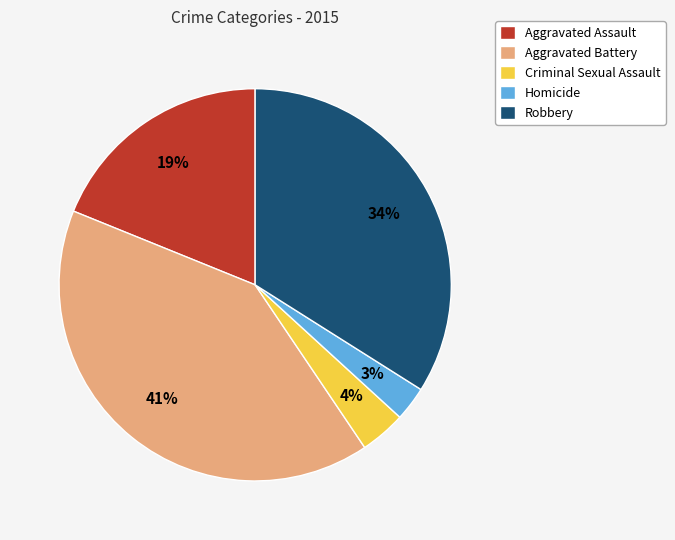

To the nearest percent, what portion does Robbery represent?

34%